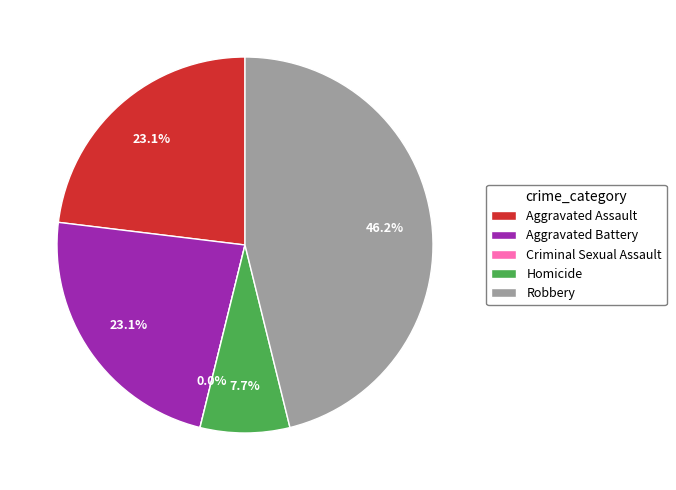

How much of the chart is everything except Robbery?

53.8%